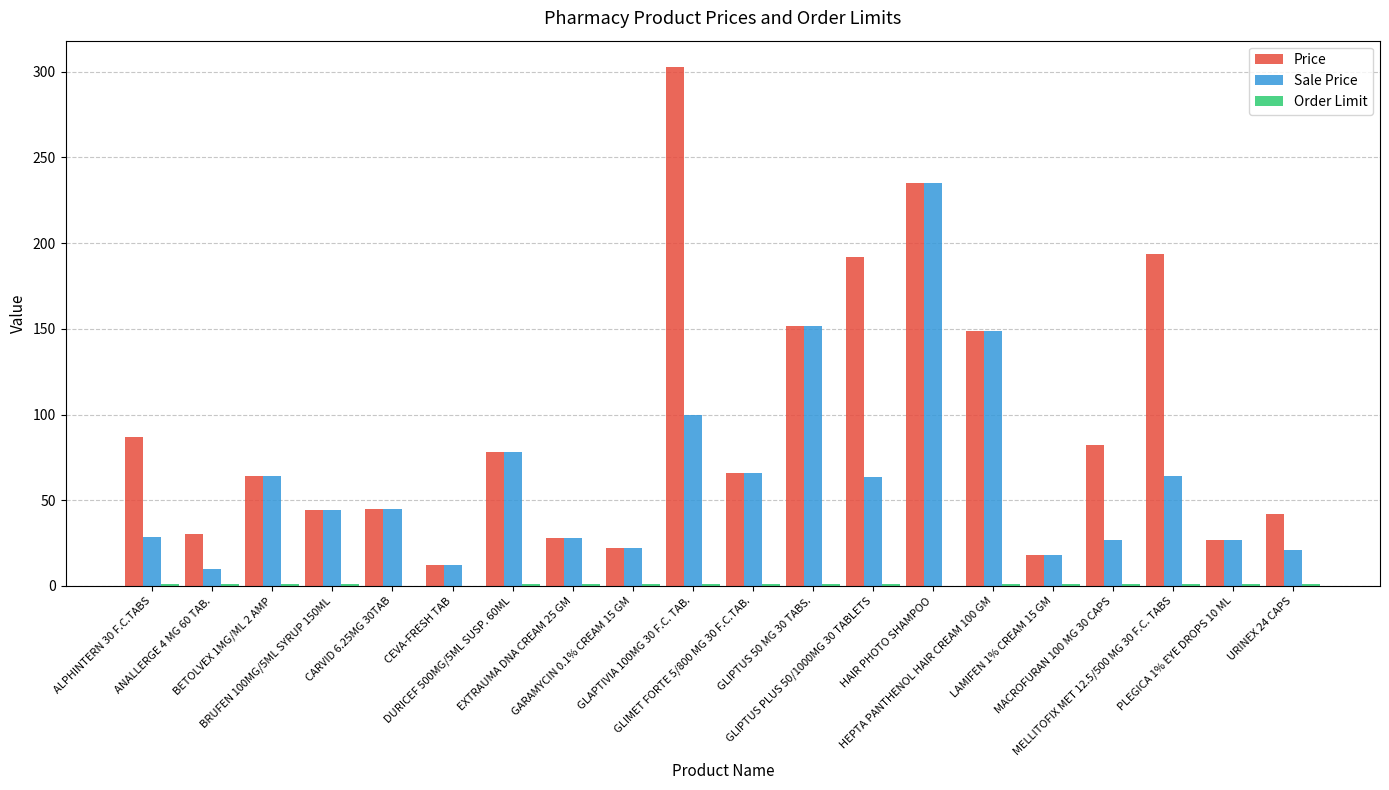

Which series has the largest total across all categories?

Price